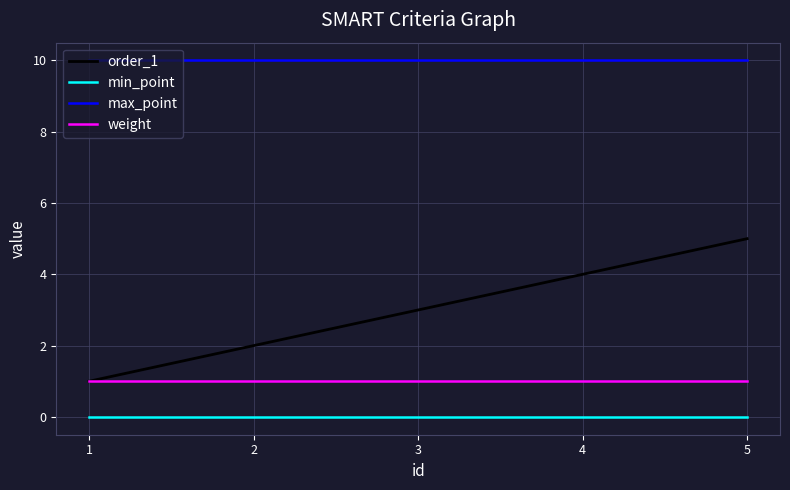

At 3, list the series in order from largest to smallest.

max_point, order_1, weight, min_point